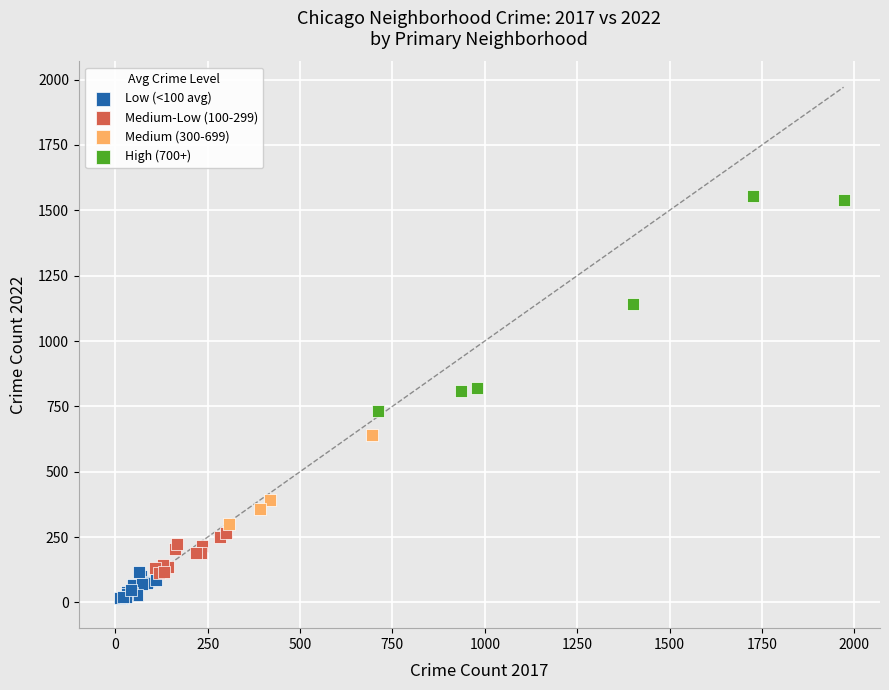

Which series has the widest spread of Y values?

High (700+)